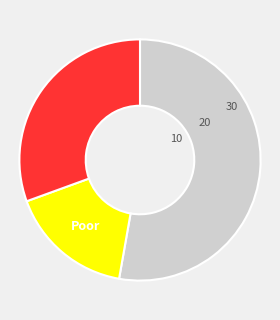

Does any single category account for the majority?

Yes